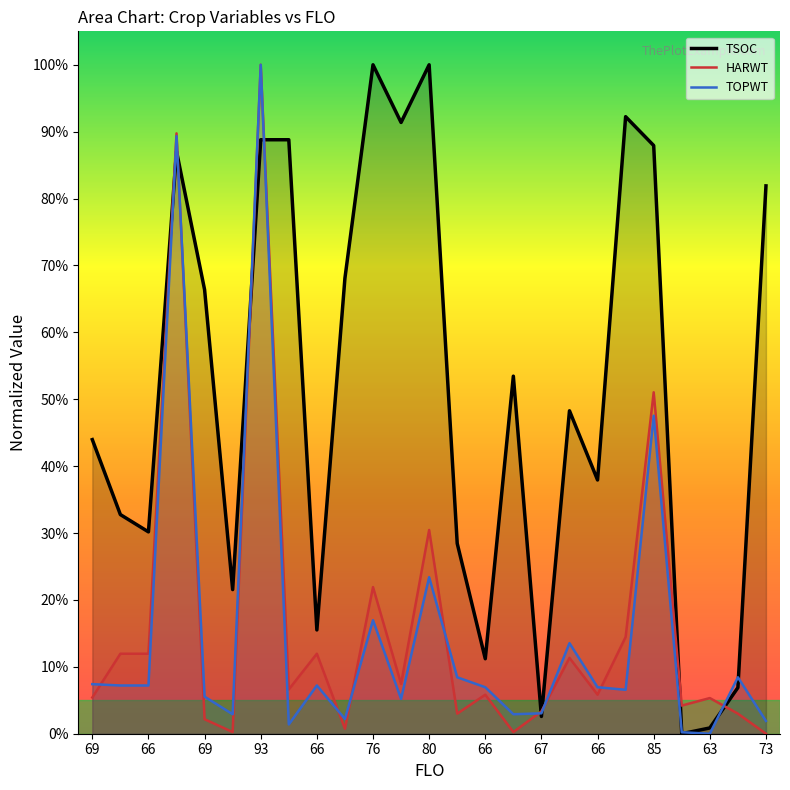

Between 76 and 66, which series saw the biggest shift?

TSOC